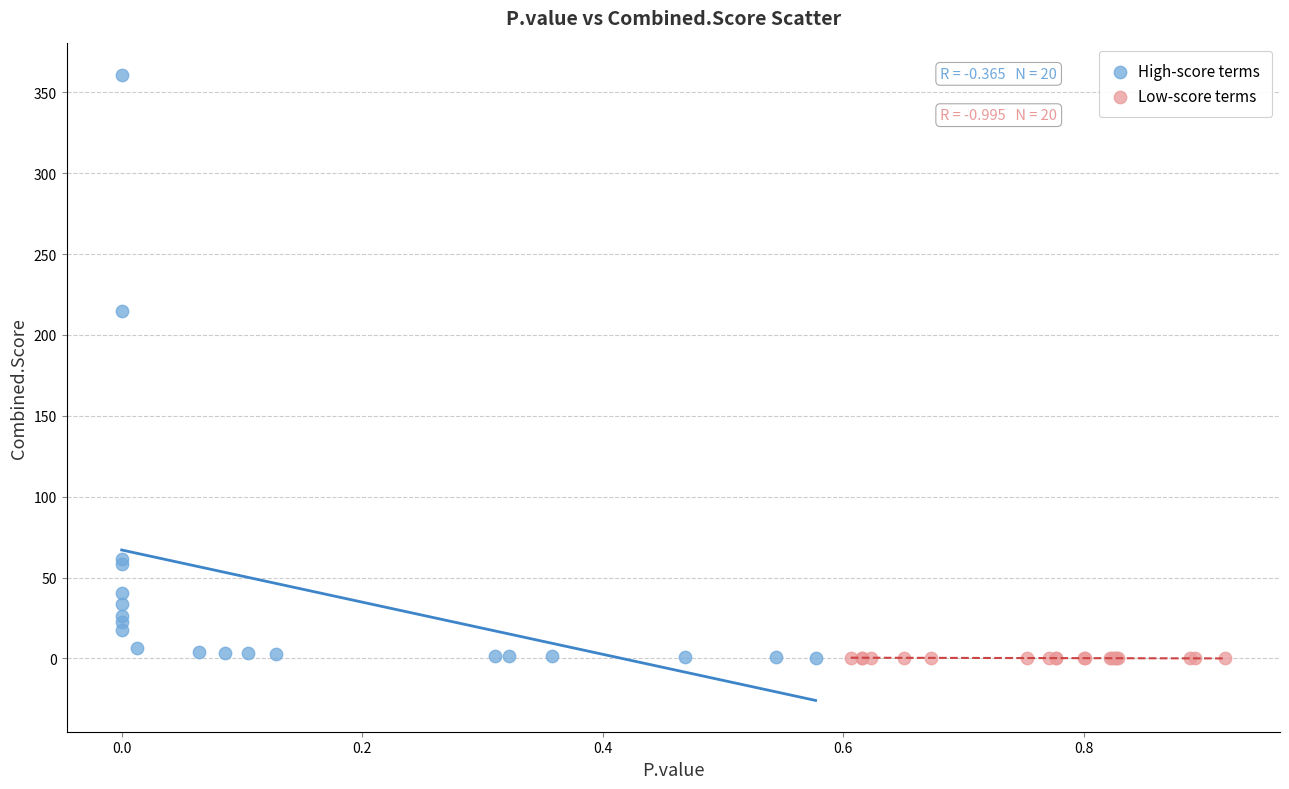

Which series reaches the maximum Y coordinate?

High-score terms